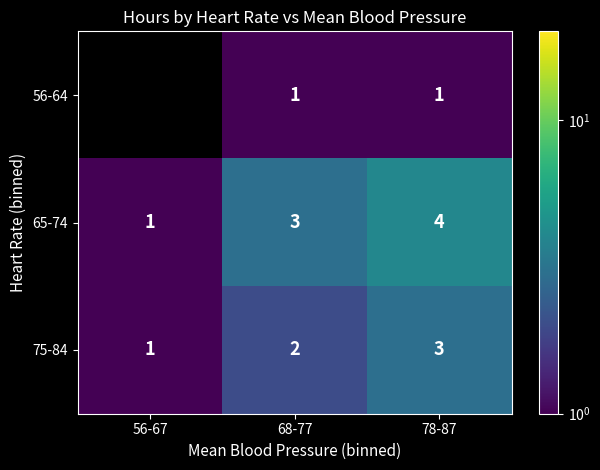

Where is 65-74 nearest to the value 2?

56-67